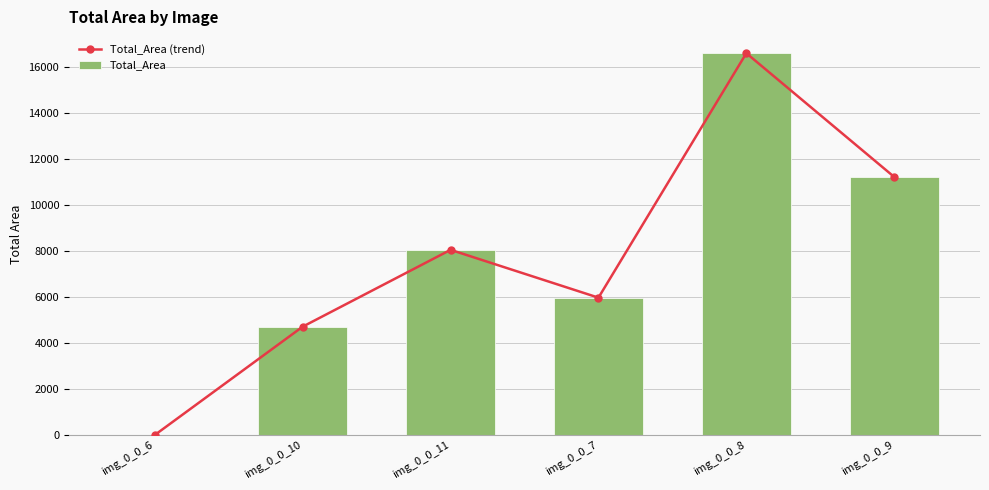

The Total_Area (trend) series shows 17281 at img_0_0_9. True or false?

False